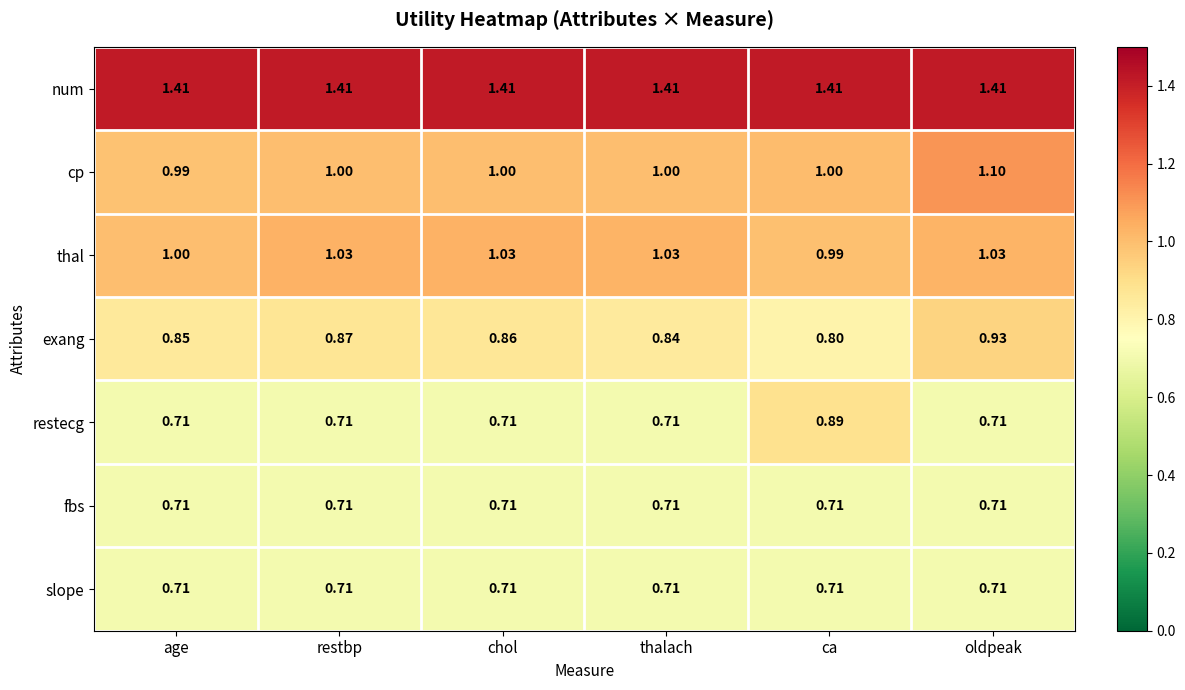

How many distinct data groups are displayed?

7